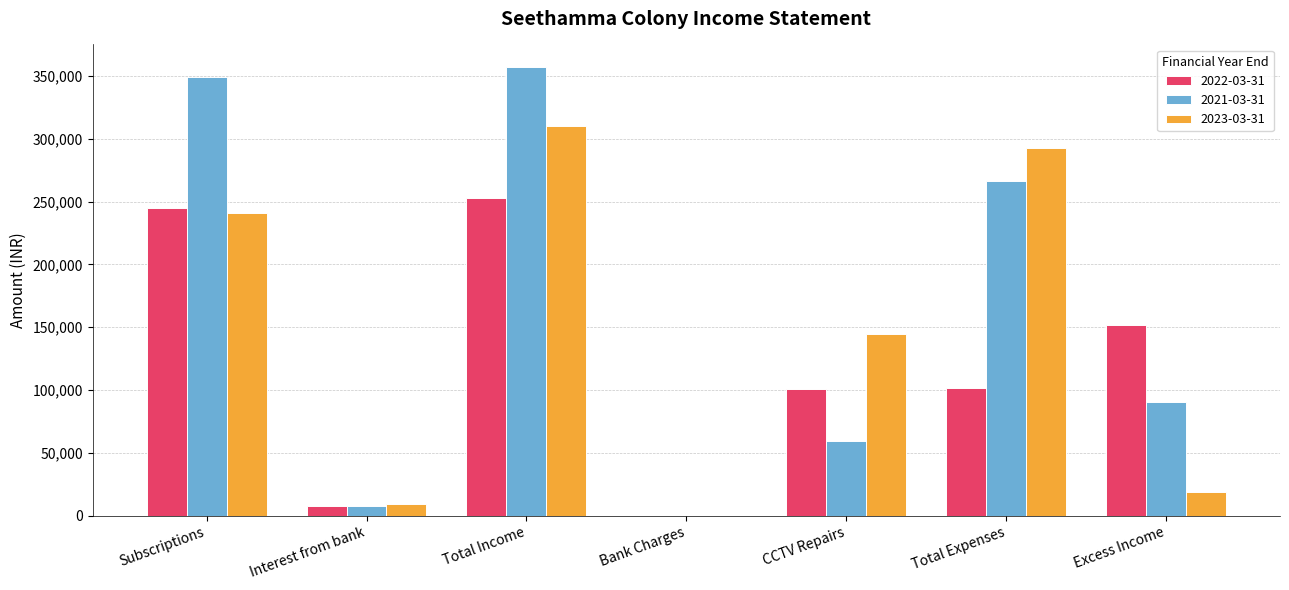

At which category is the sum across all series the highest?

Total Income